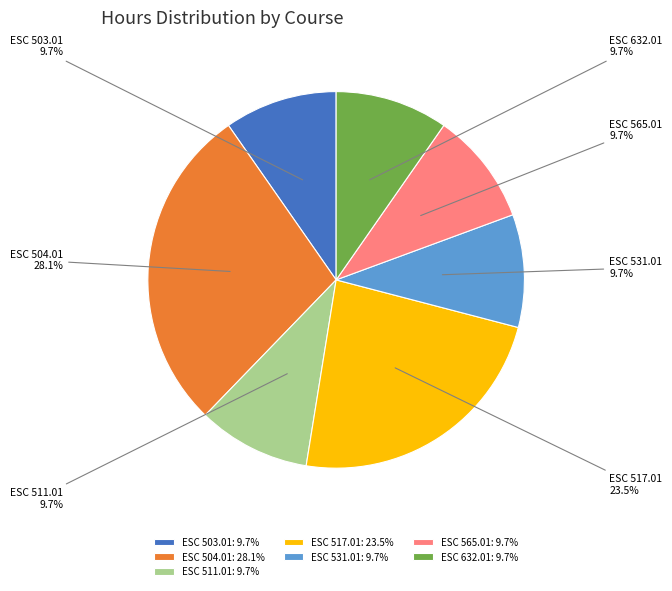

To the nearest percent, what is the difference between the largest and smallest slice percentages?

18%